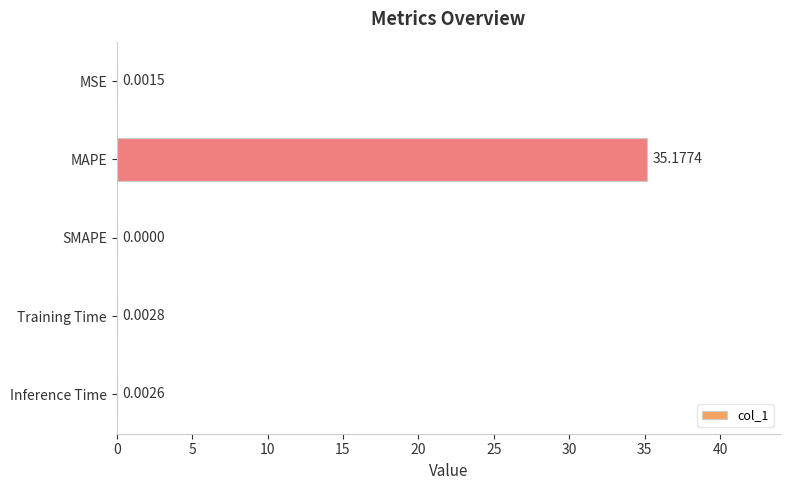

Which category has the highest value across all series?

MAPE